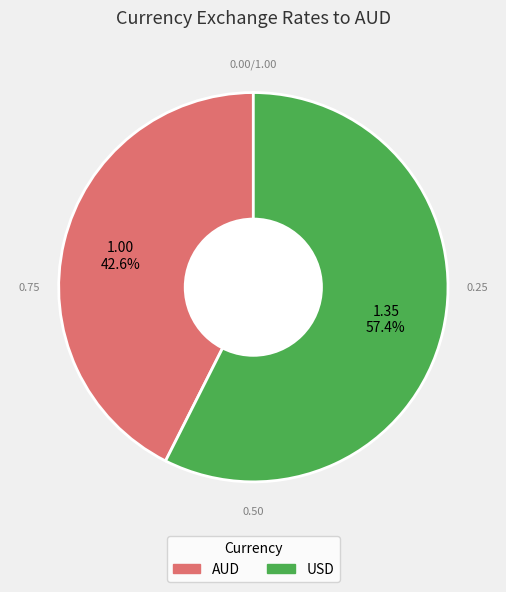

What is the total percentage of AUD and USD?

100.0%